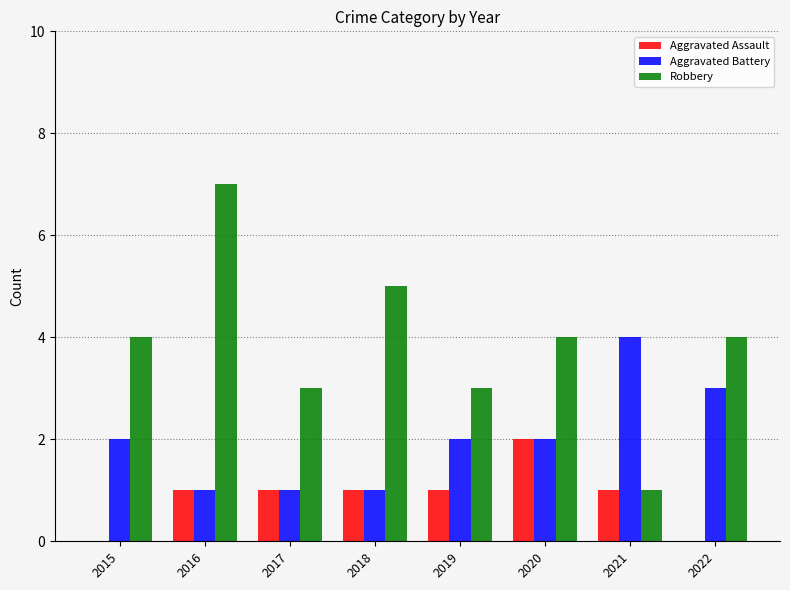

Count the number of data series in this chart.

3